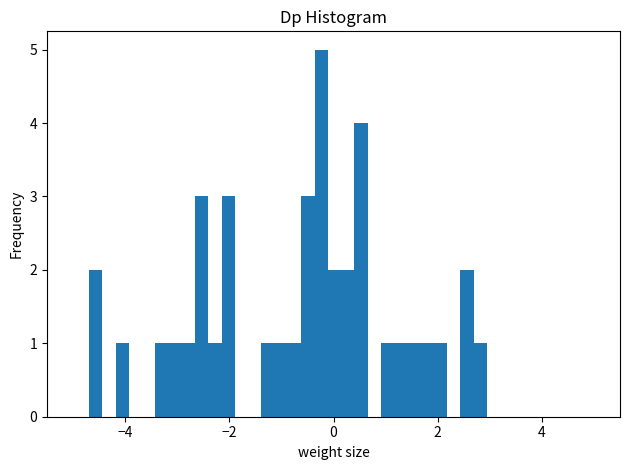

Read against the x-axis, roughly where is the centre of the tallest bar?

-0.2